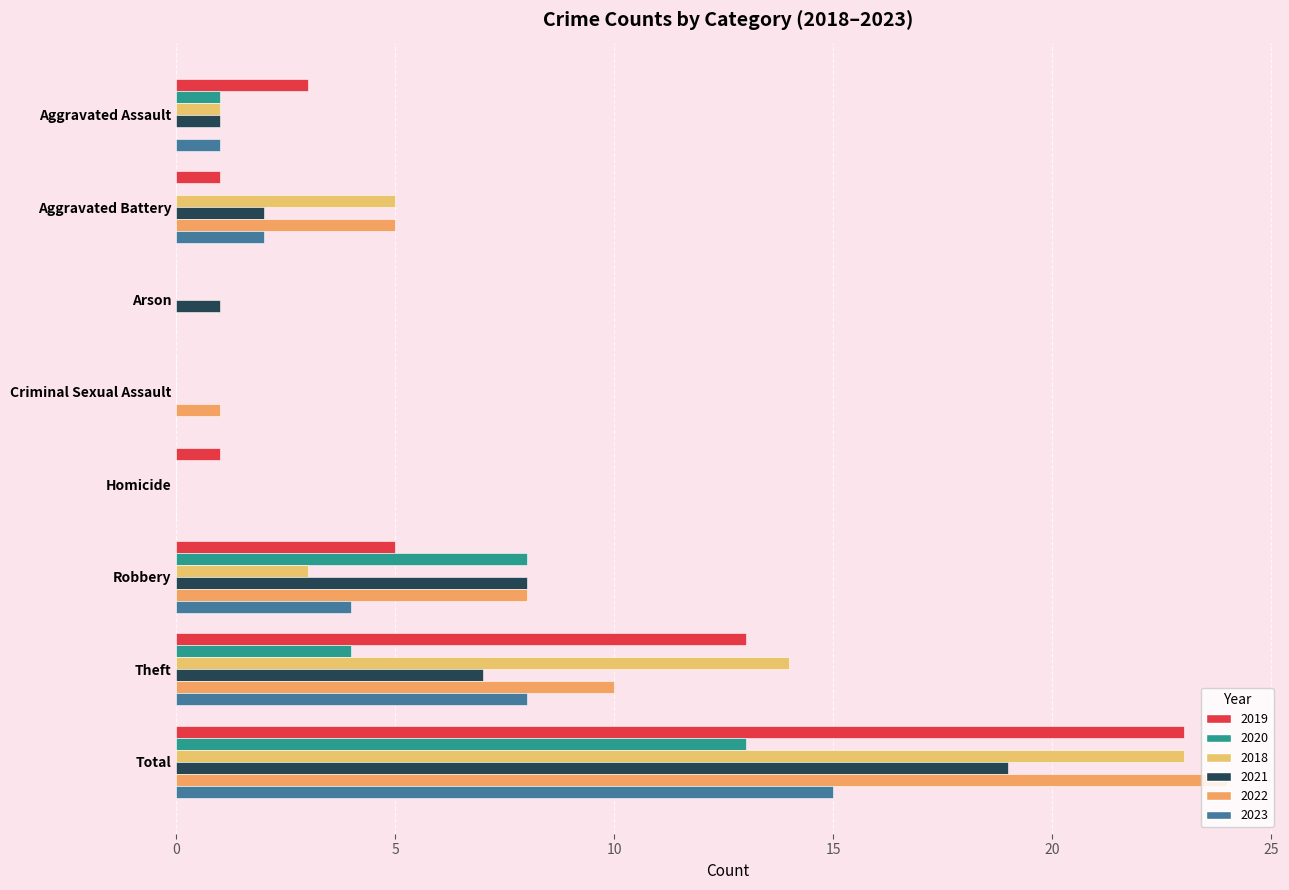

How many series are shown in this chart?

6